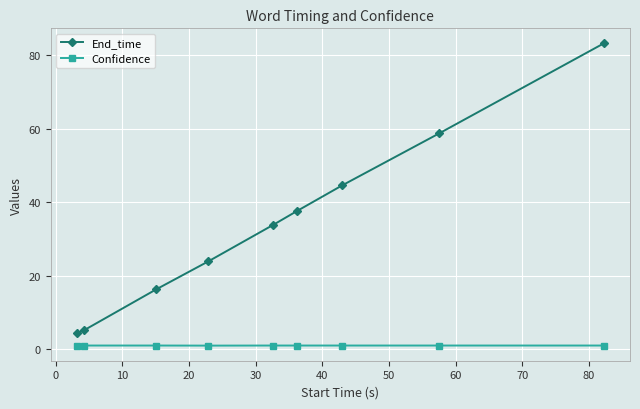

Reading right to left, what are all the values shown in this chart?

End_time: 83.2	58.7	44.6	37.6	33.8	23.9	16.3	5.2	4.3
Confidence: 1.0	1.0	1.0	1.0	1.0	1.0	1.0	1.0	1.0